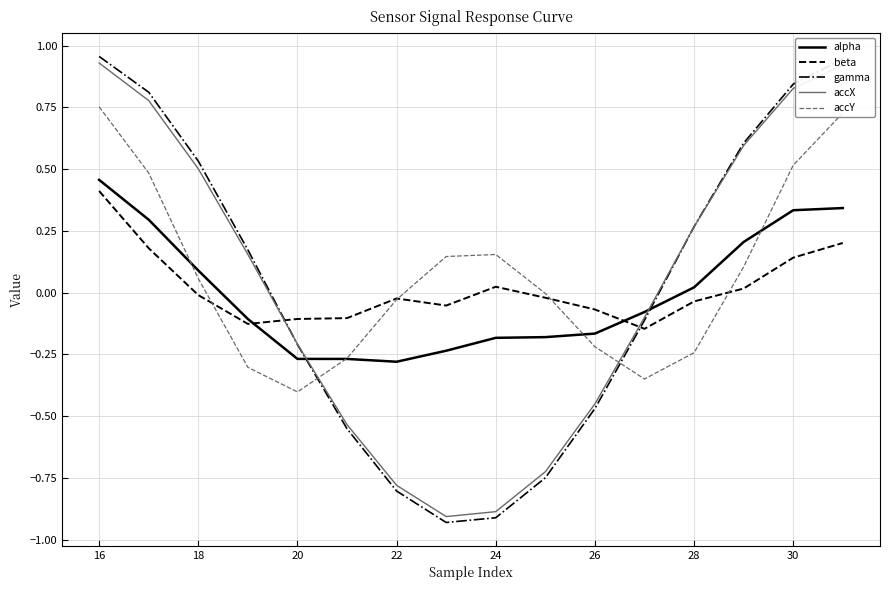

True or false: alpha has more than 2 points higher than both neighbors.

False